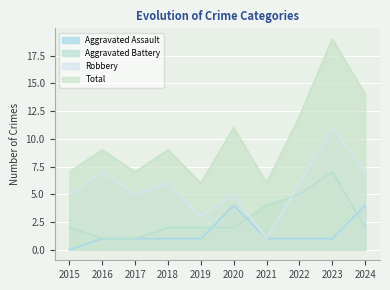

Where is Robbery nearest to the value 6?

2018